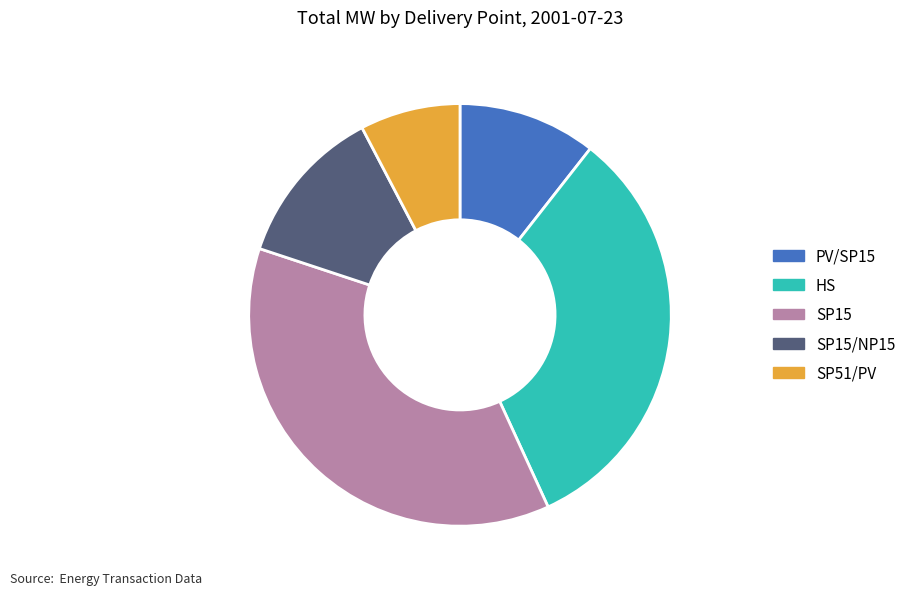

Is SP15/NP15 the majority of the pie?

No